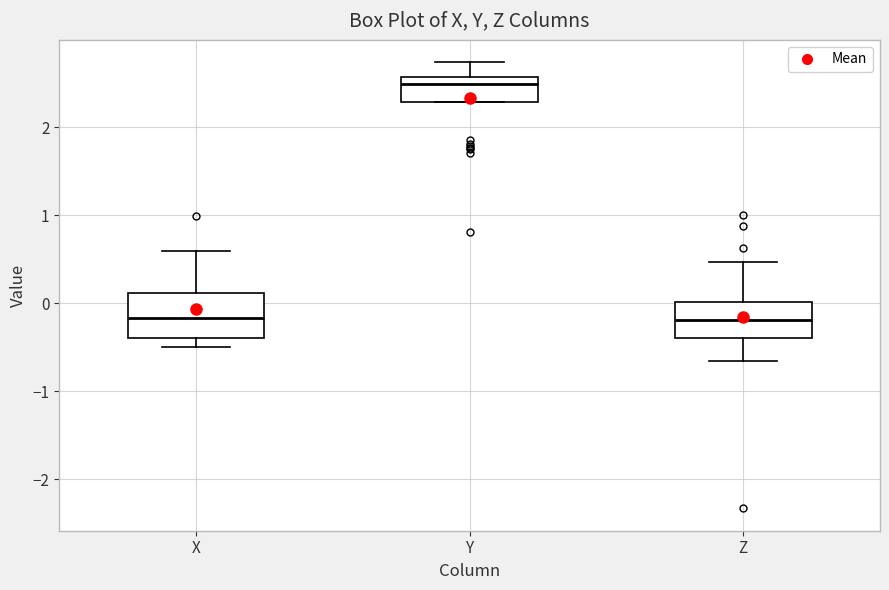

Reading left to right, transcribe this box plot: for each box, give where its median line is, the range the box spans, and where its two whiskers end, as read against the y-axis. The values are not printed on the chart, so give them approximately, as read against the axis.

X: median -0.2, box -0.4 to 0.1, whiskers -0.5 to 0.6
Y: median 2.5, box 2.3 to 2.6, whiskers 2.3 to 2.7
Z: median -0.2, box -0.4 to 0.0, whiskers -0.7 to 0.5